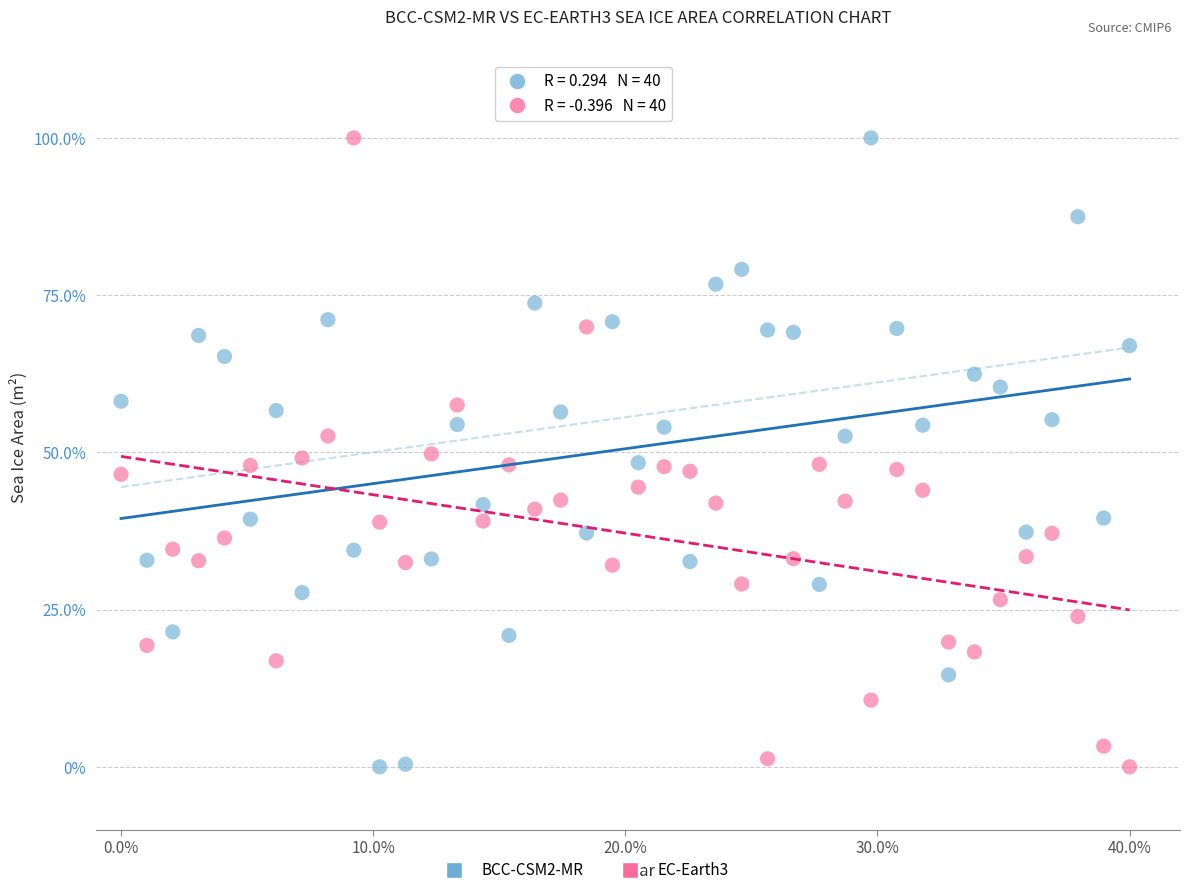

Across all data points, what is the range of Y values (max minus min)?

100.0